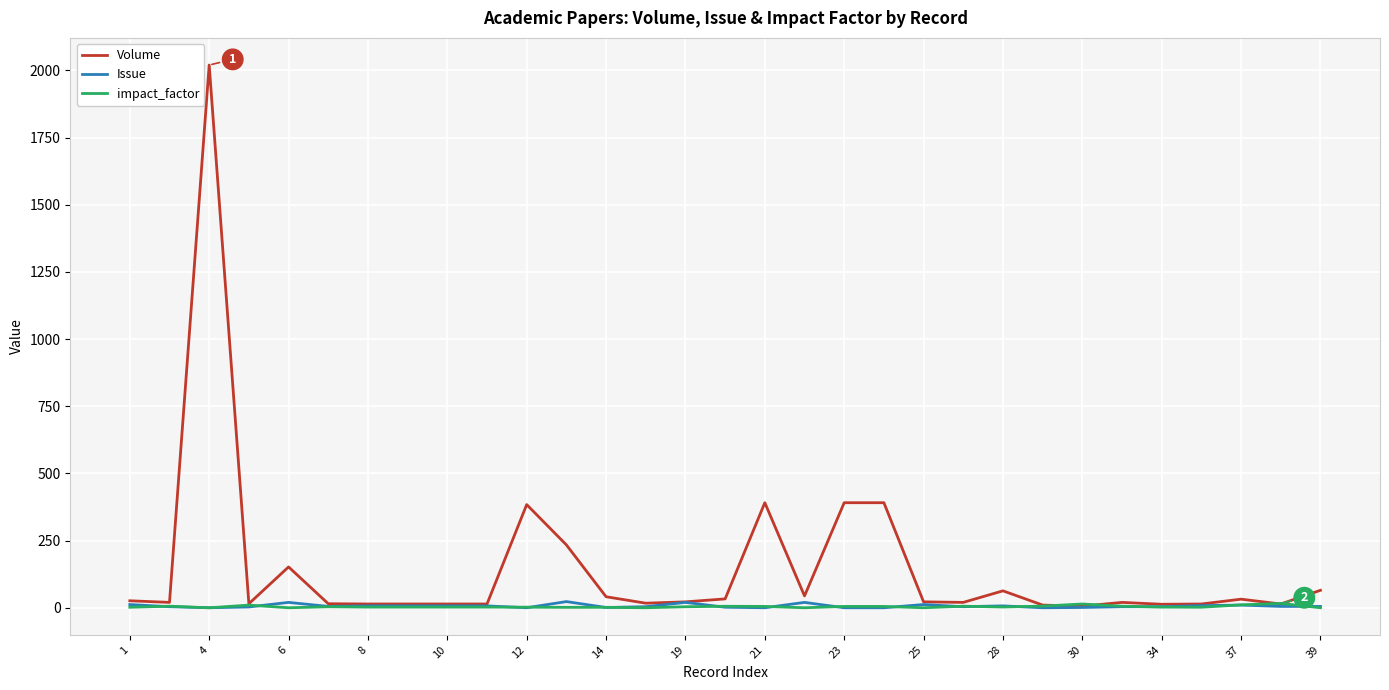

Which series has the widest spread of values?

Volume